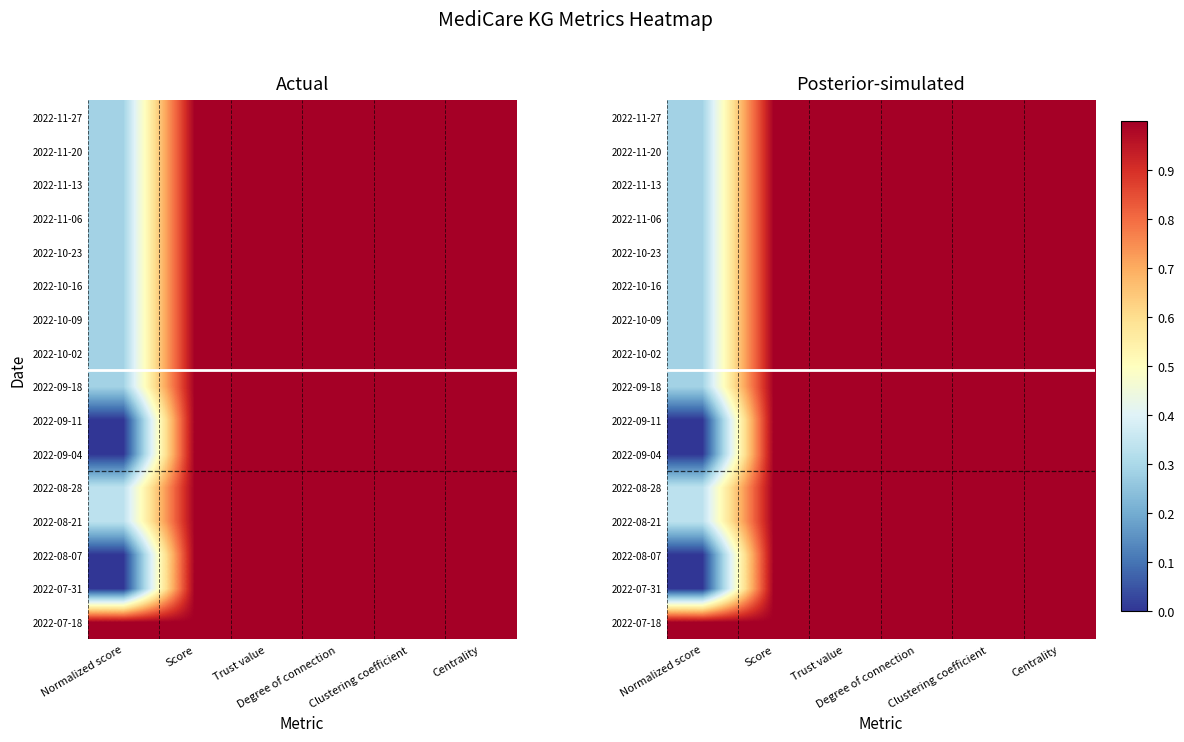

Which has a higher value, Clustering coefficient or Normalized score?

Clustering coefficient